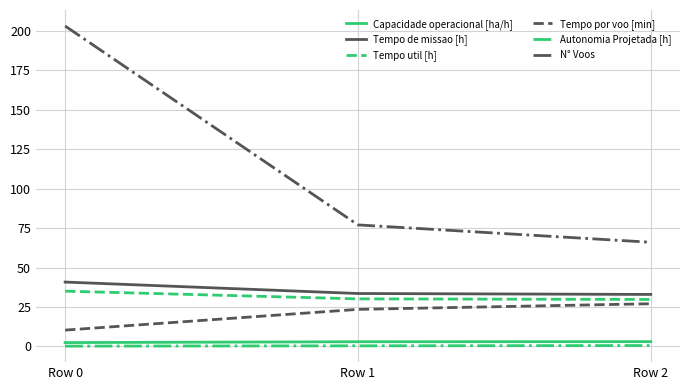

What are all the series names shown in the legend?

Capacidade operacional [ha/h], Tempo de missao [h], Tempo util [h], Tempo por voo [min], Autonomia Projetada [h], N° Voos